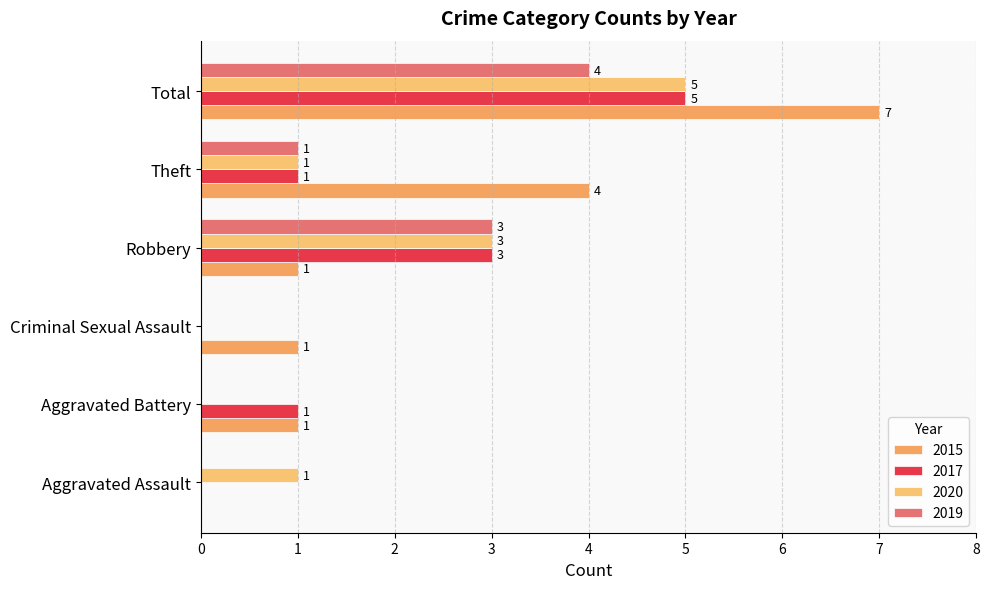

Reading left to right, extract all data points from this chart.

2015: Aggravated Assault=0	Aggravated Battery=1	Criminal Sexual Assault=1	Robbery=1	Theft=4	Total=7
2017: Aggravated Assault=0	Aggravated Battery=1	Criminal Sexual Assault=0	Robbery=3	Theft=1	Total=5
2020: Aggravated Assault=1	Aggravated Battery=0	Criminal Sexual Assault=0	Robbery=3	Theft=1	Total=5
2019: Aggravated Assault=0	Aggravated Battery=0	Criminal Sexual Assault=0	Robbery=3	Theft=1	Total=4